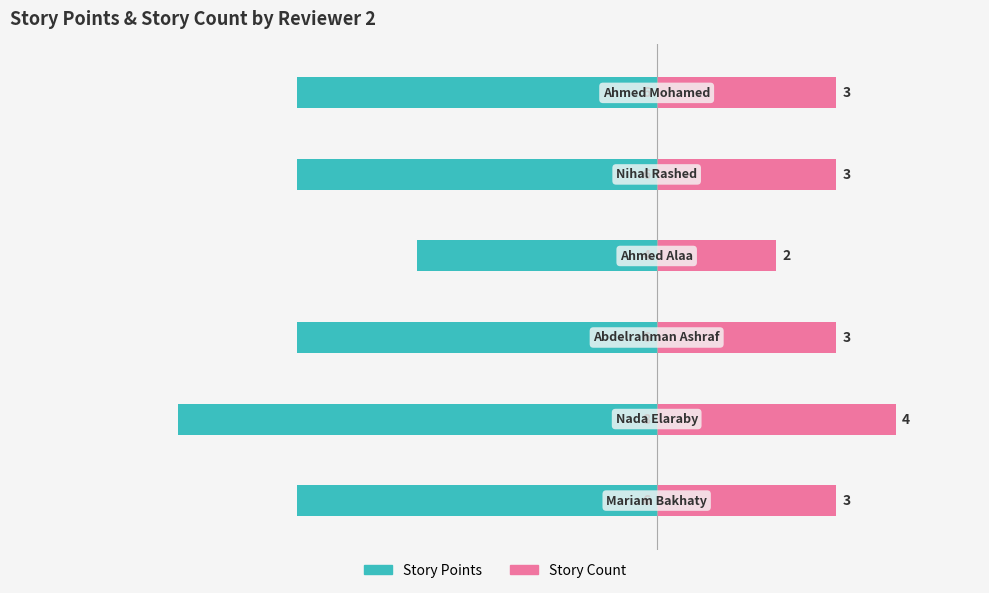

How many bars are there in total?

12